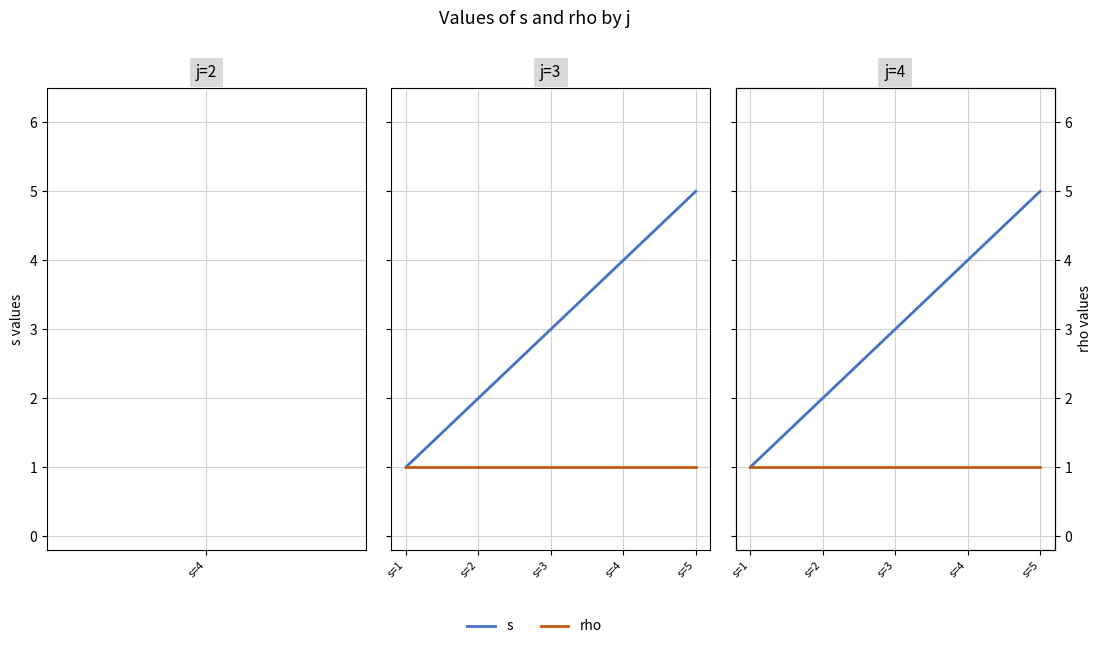

True or false: s and rho intersect in this chart.

False